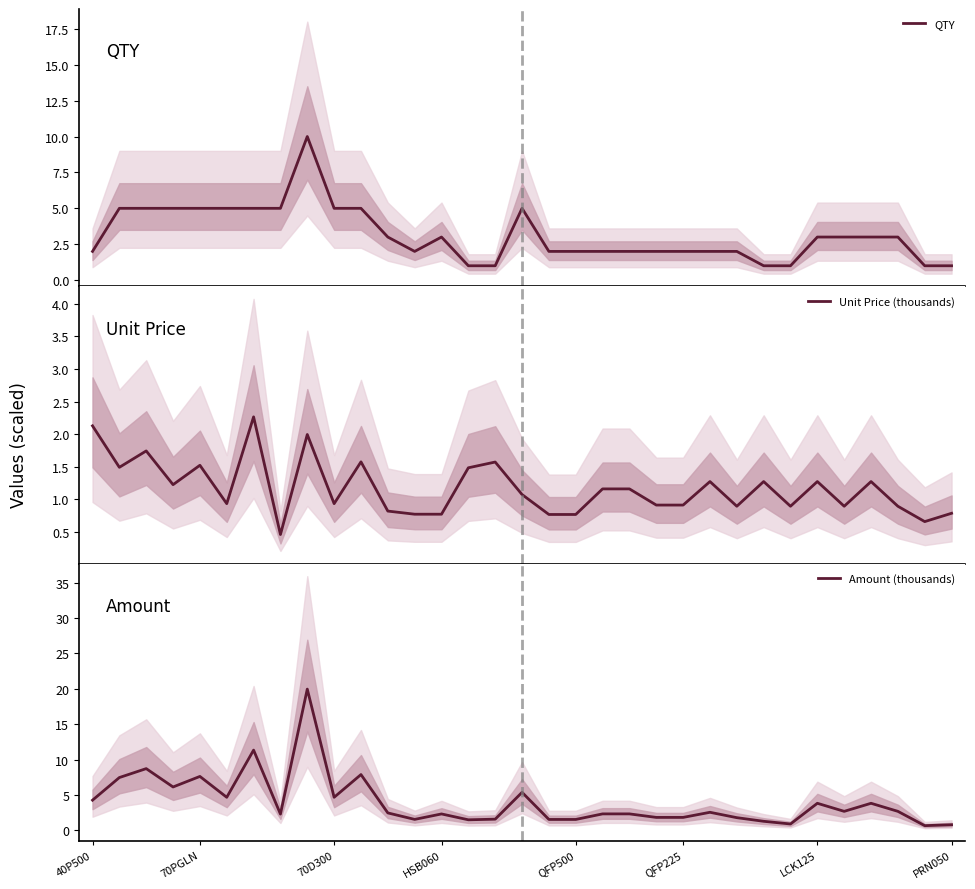

What is the highest value of the QTY series?

10